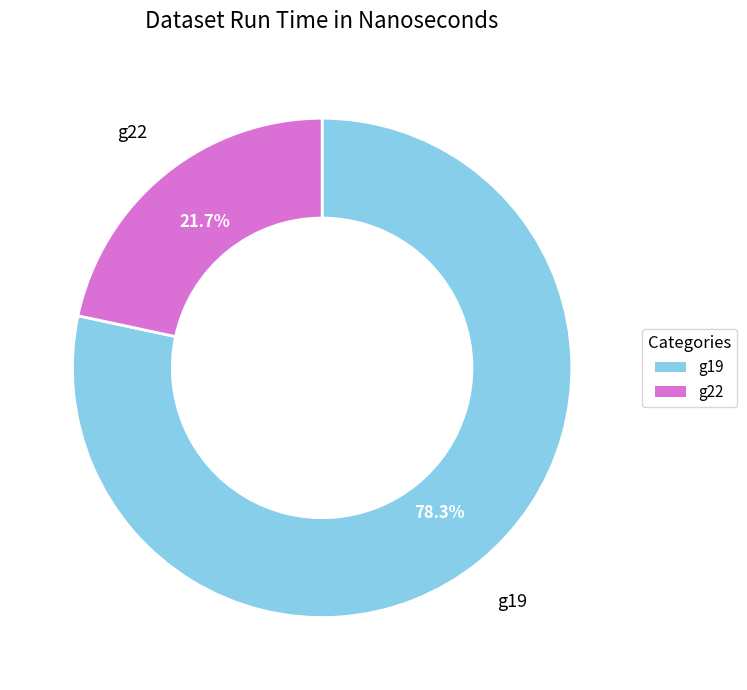

Combined, do g22 and g19 account for over 50%?

Yes